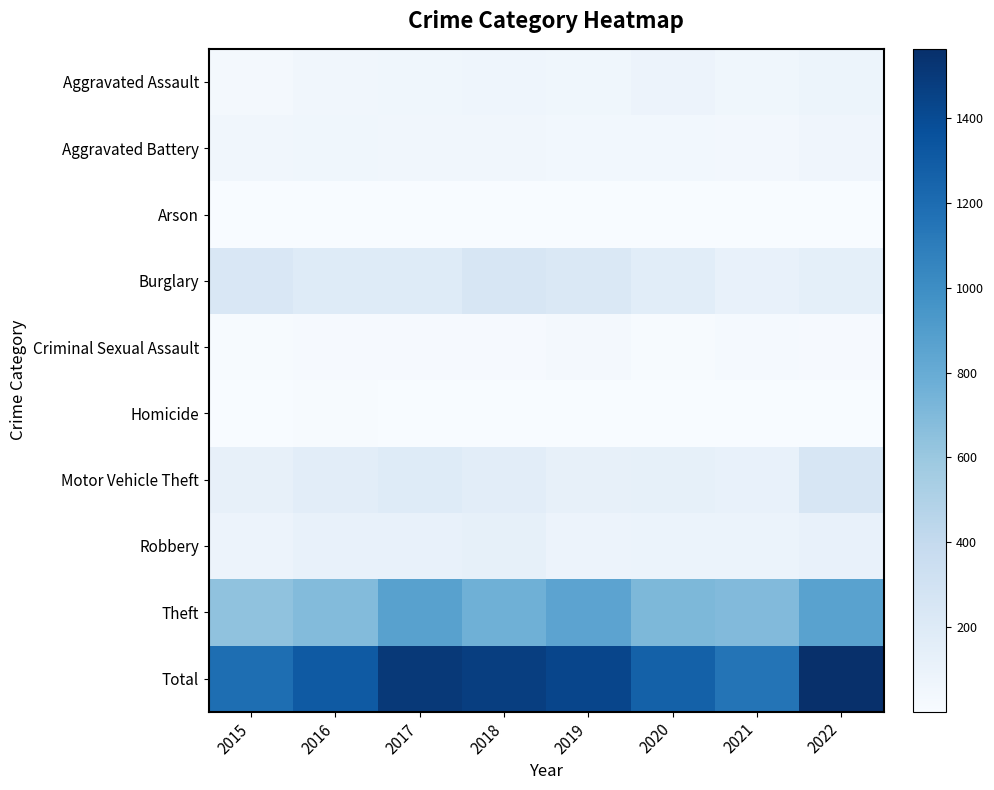

Reading left to right, list all the values displayed in this chart.

Aggravated Assault: 2015=31	2016=50	2017=59	2018=72	2019=61	2020=88	2021=58	2022=82
Aggravated Battery: 2015=50	2016=60	2017=54	2018=52	2019=45	2020=48	2021=43	2022=65
Arson: 2015=3	2016=3	2017=1	2018=6	2019=5	2020=4	2021=6	2022=7
Burglary: 2015=236	2016=194	2017=192	2018=257	2019=221	2020=167	2021=117	2022=147
Criminal Sexual Assault: 2015=13	2016=19	2017=19	2018=19	2019=29	2020=13	2021=24	2022=19
Homicide: 2015=4	2016=8	2017=2	2018=5	2019=3	2020=6	2021=2	2022=6
Motor Vehicle Theft: 2015=125	2016=163	2017=191	2018=164	2019=125	2020=134	2021=113	2022=255
Robbery: 2015=87	2016=123	2017=115	2018=130	2019=89	2020=94	2021=95	2022=116
Theft: 2015=641	2016=689	2017=873	2018=767	2019=855	2020=714	2021=691	2022=866
Total: 2015=1190	2016=1309	2017=1506	2018=1472	2019=1433	2020=1268	2021=1149	2022=1563